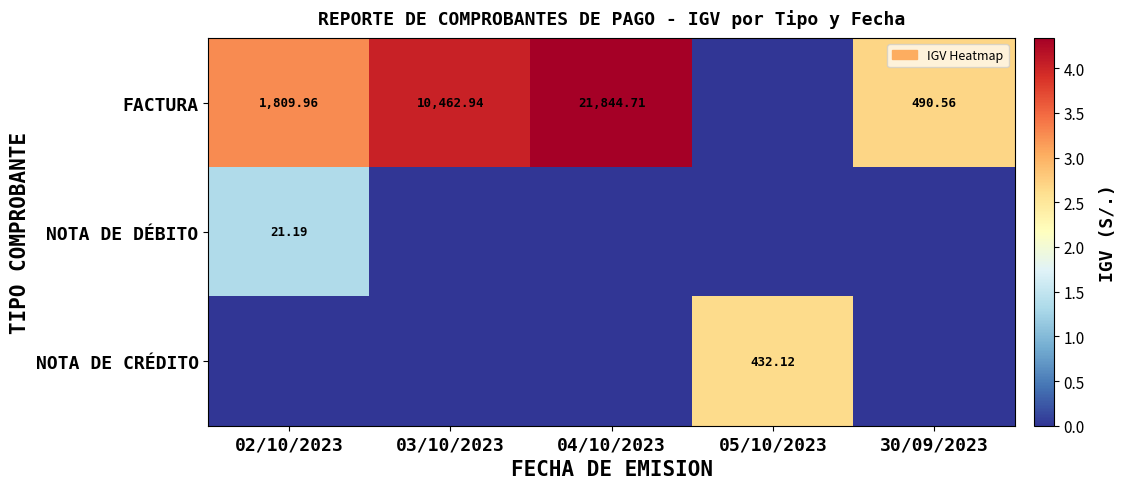

What is the average value of the NOTA DE CRÉDITO series?

0.5